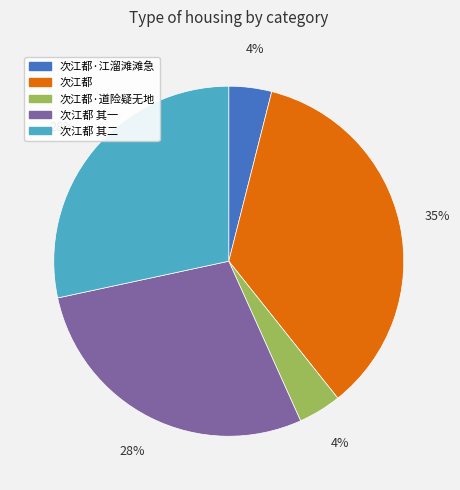

What percentage is the 次江都 其二 slice, to the nearest percent?

28%